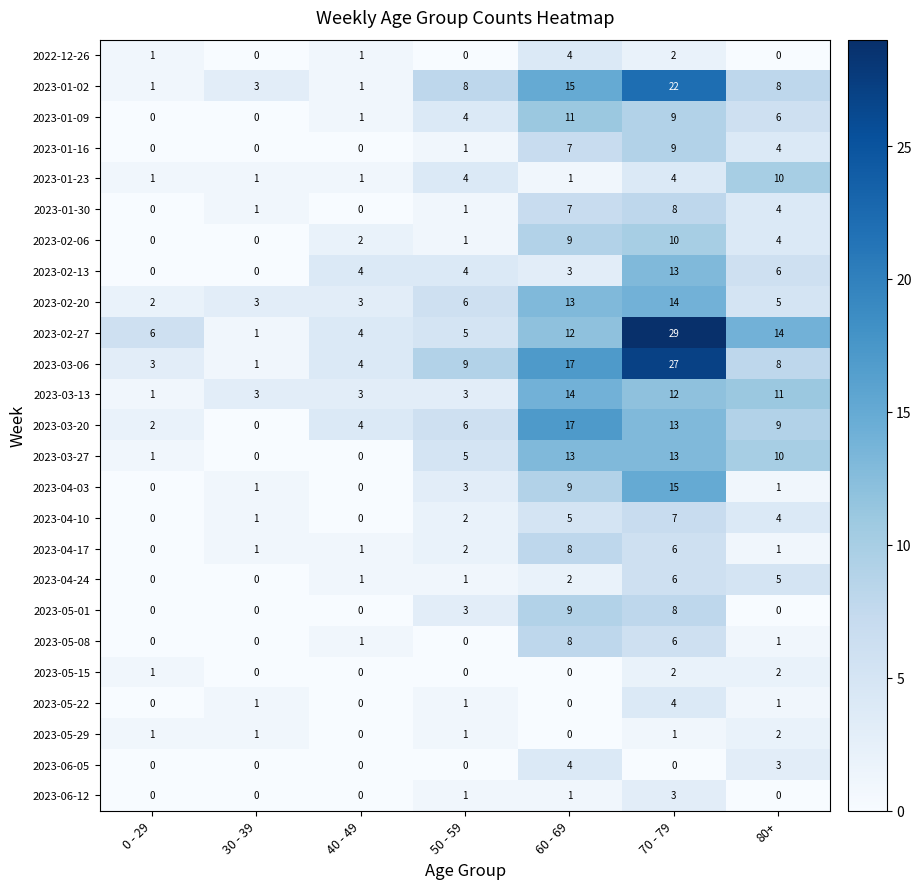

What is the highest value of the 2023-02-06 series?

10